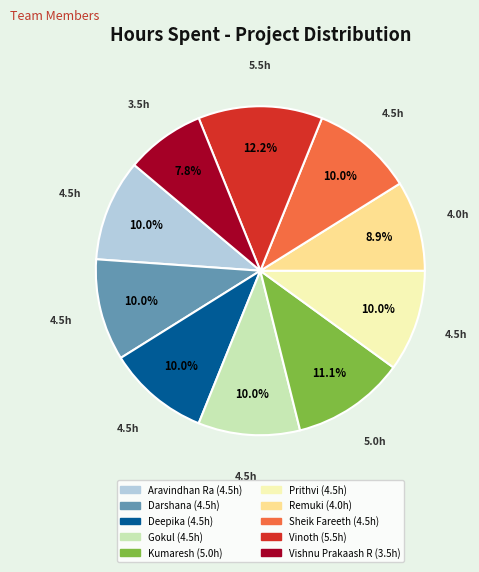

How many slices are in this pie chart?

10